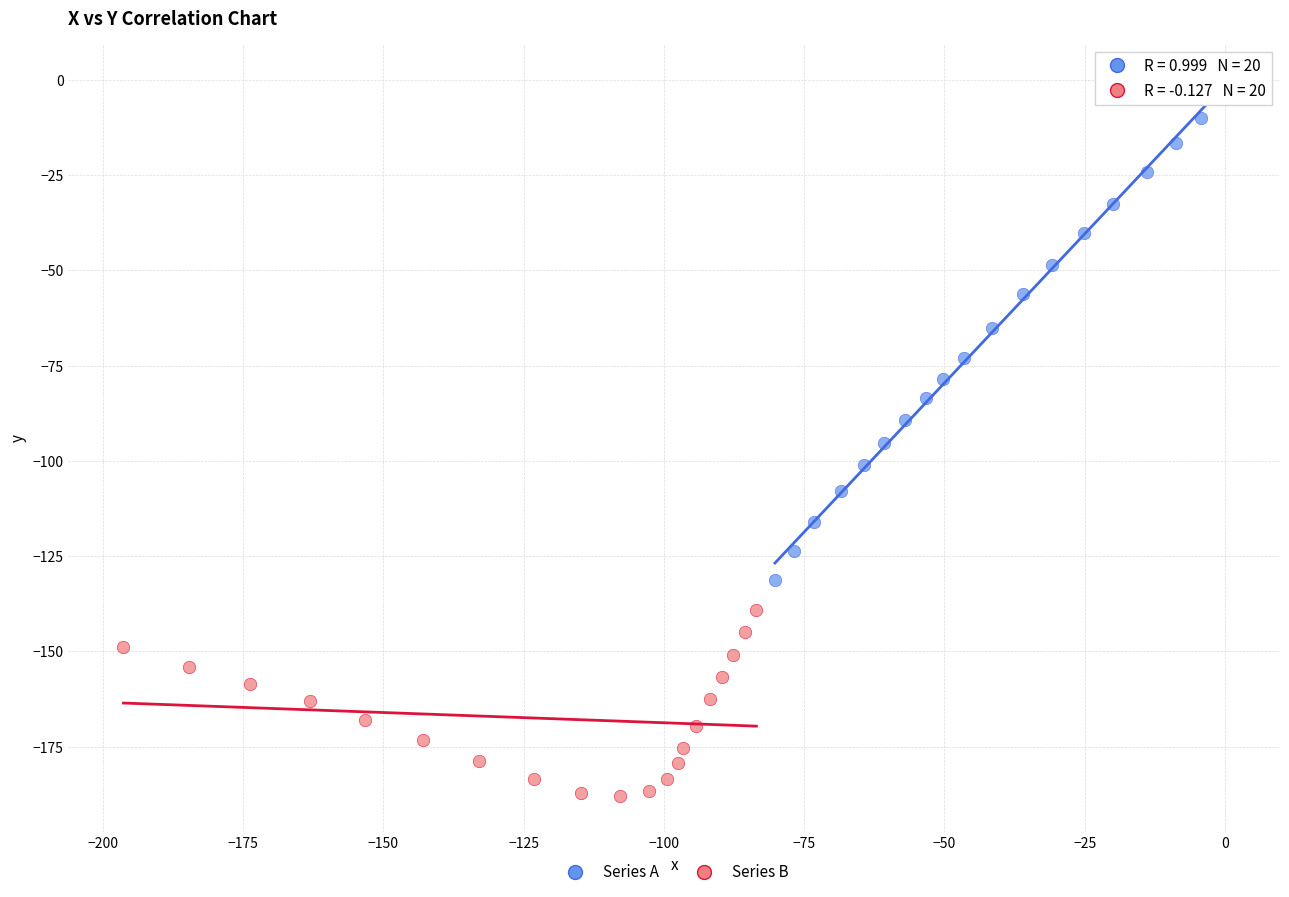

Which series contains the lowest Y value?

Series B